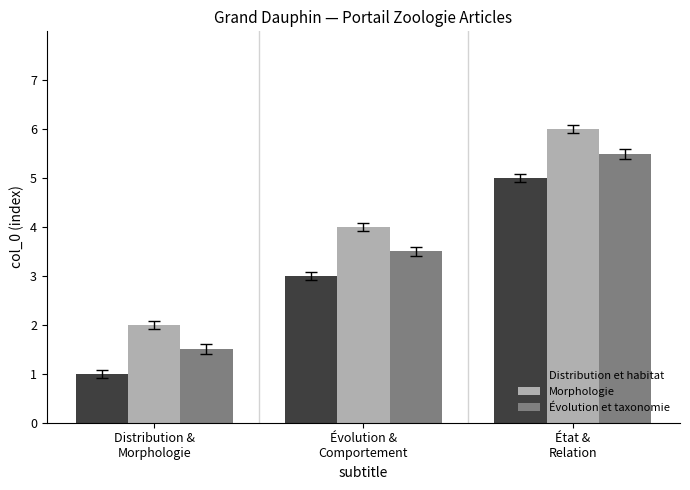

Which category has the lowest value across all series?

Distribution &
Morphologie